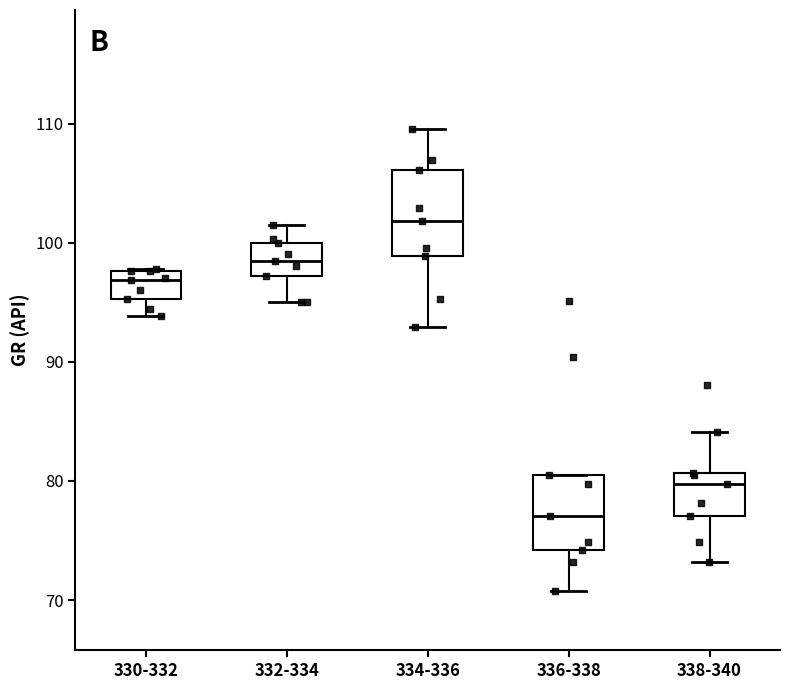

Which box has the highest median line?

334-336